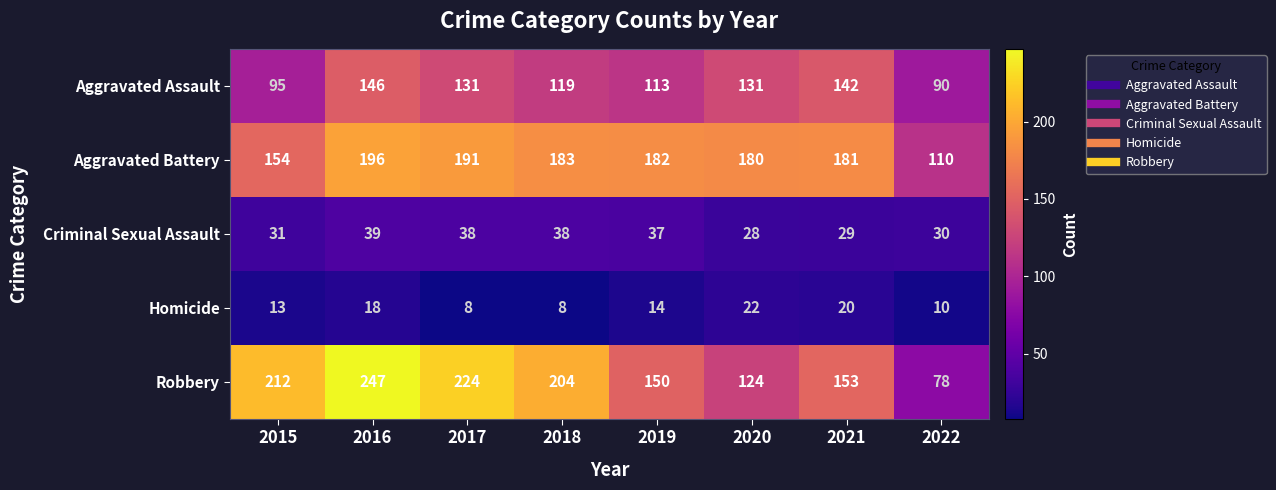

At which category is the sum across all series the highest?

2016